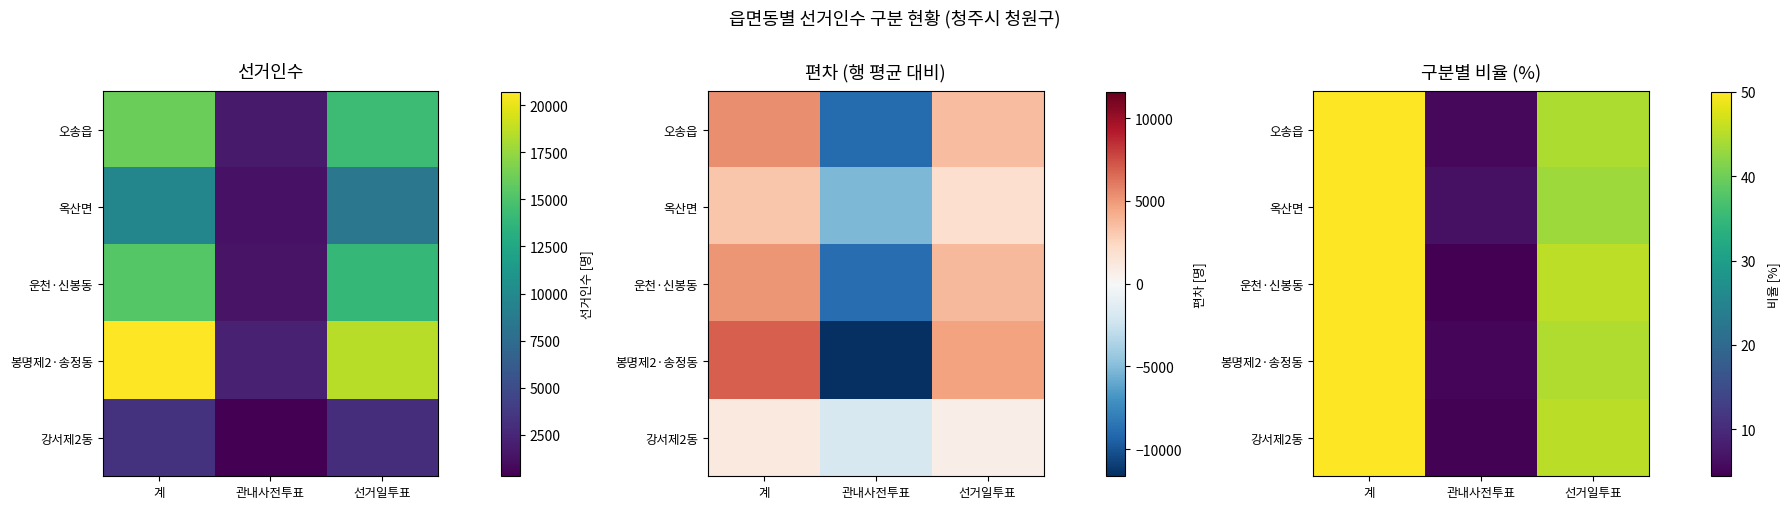

At which label is 운천·신봉동 closest to 27?

선거일투표